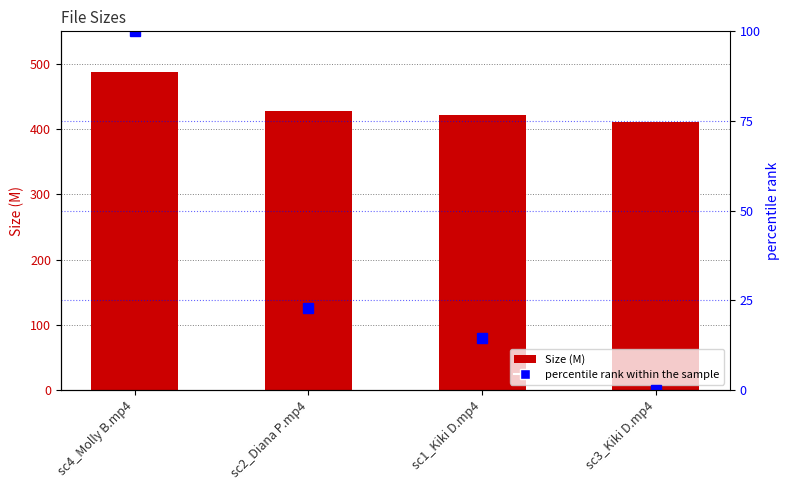

How many values in the percentile rank within the sample series are below 22?

2